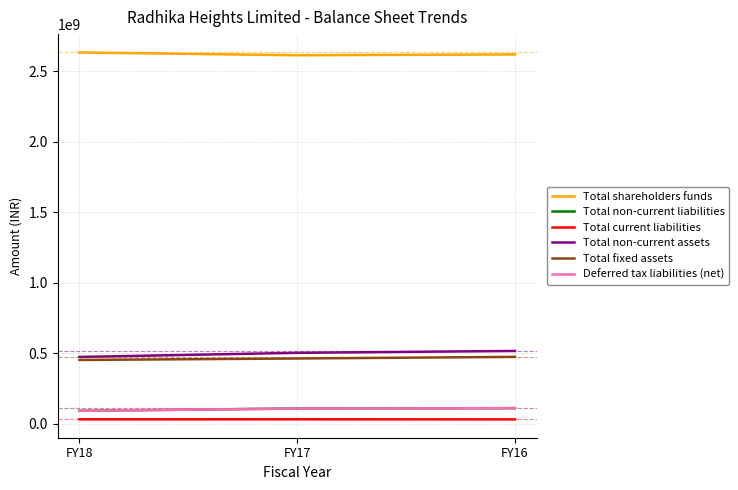

What is the highest value of the Total non-current assets series?

517780473